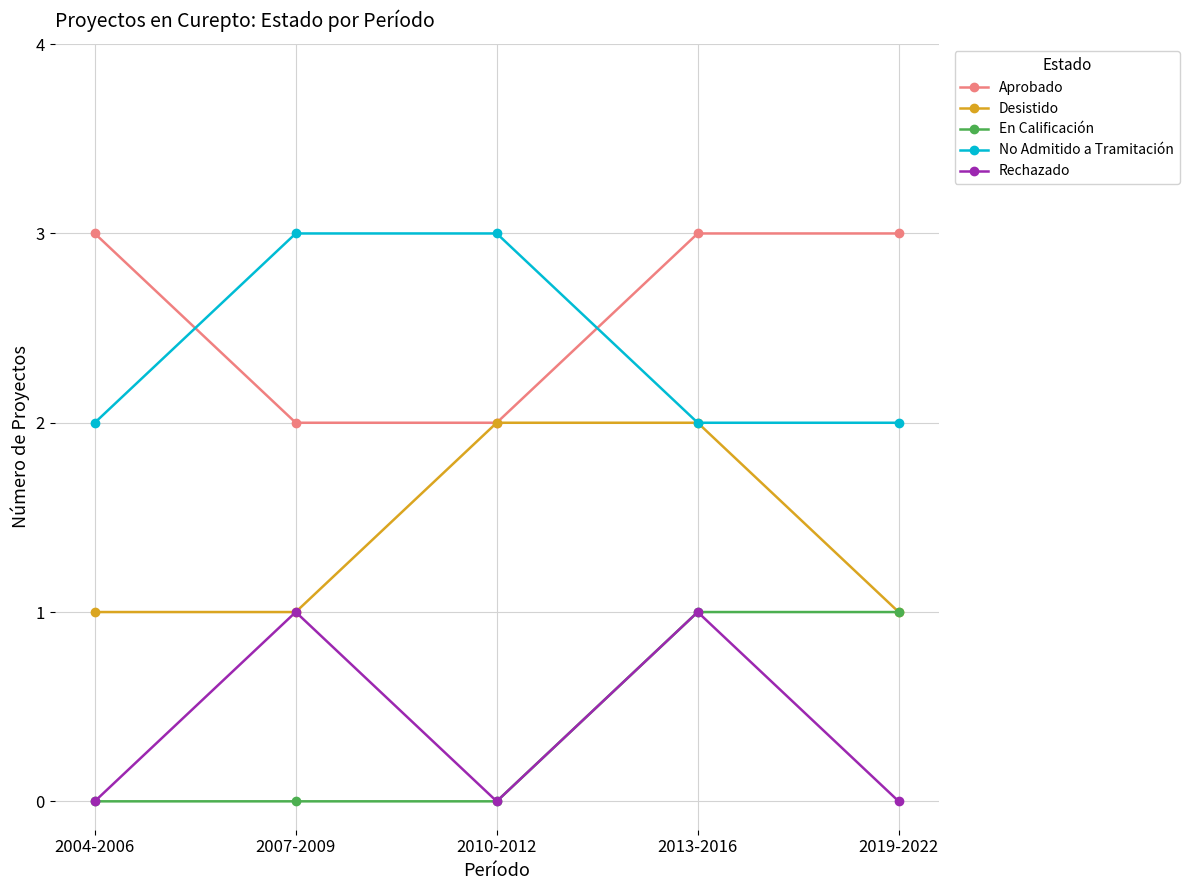

Is it true that Rechazado equals 0 at 2004-2006?

True